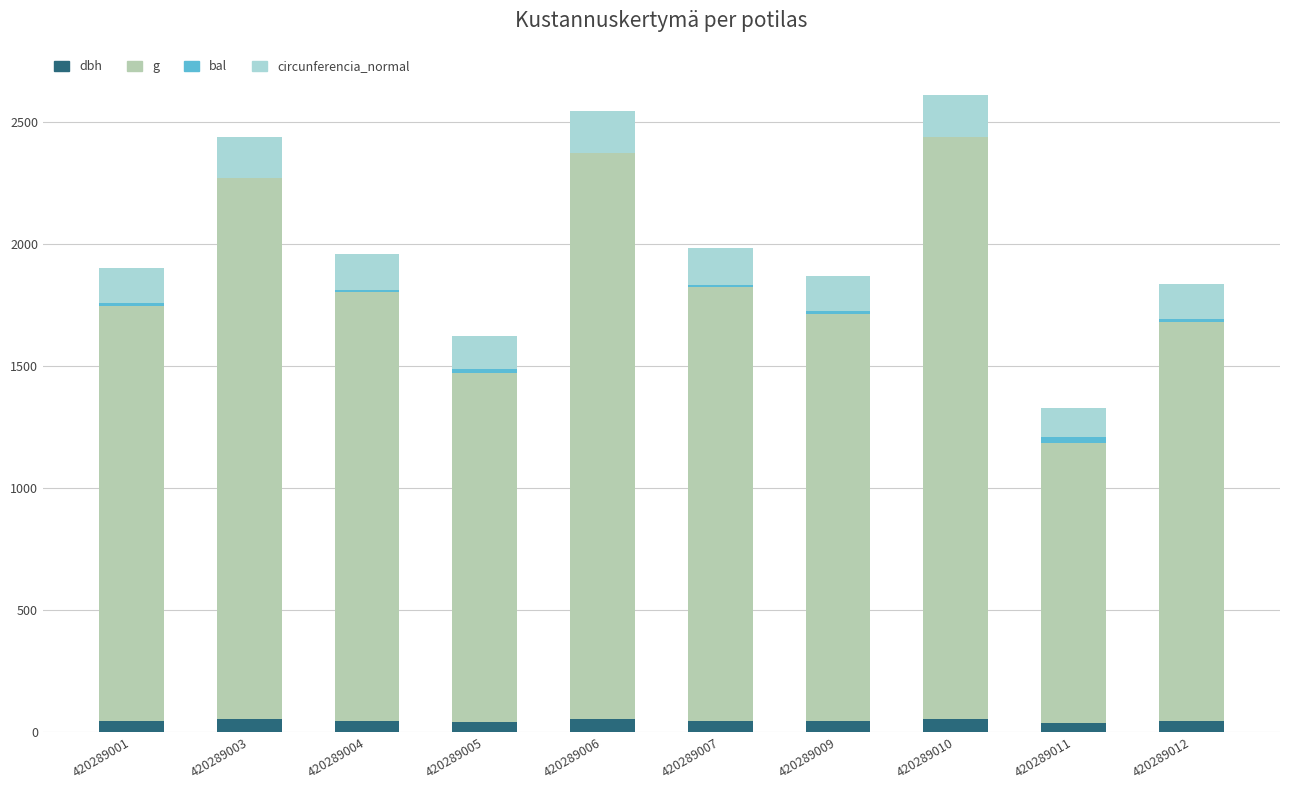

What is the approximate value of dbh at 420289003?

53.1